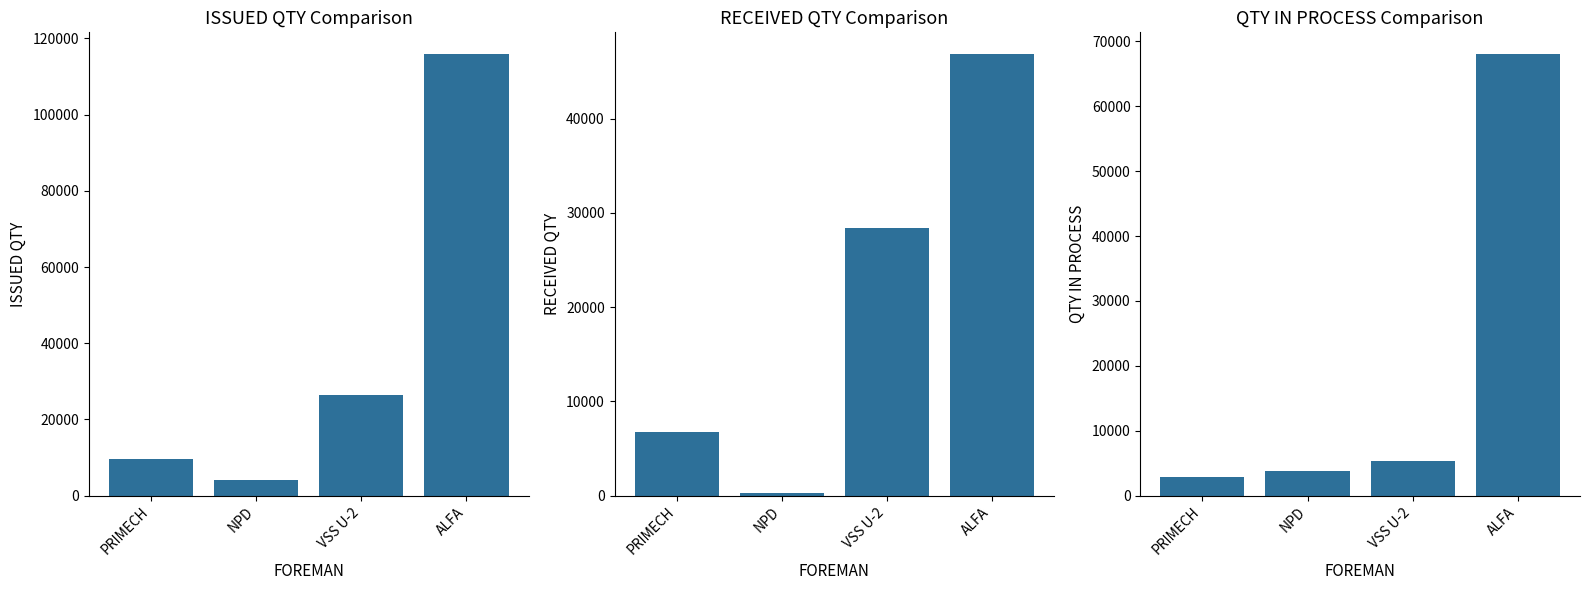

What is the value of the RECEIVED QTY bar at the 2nd from the left?

331